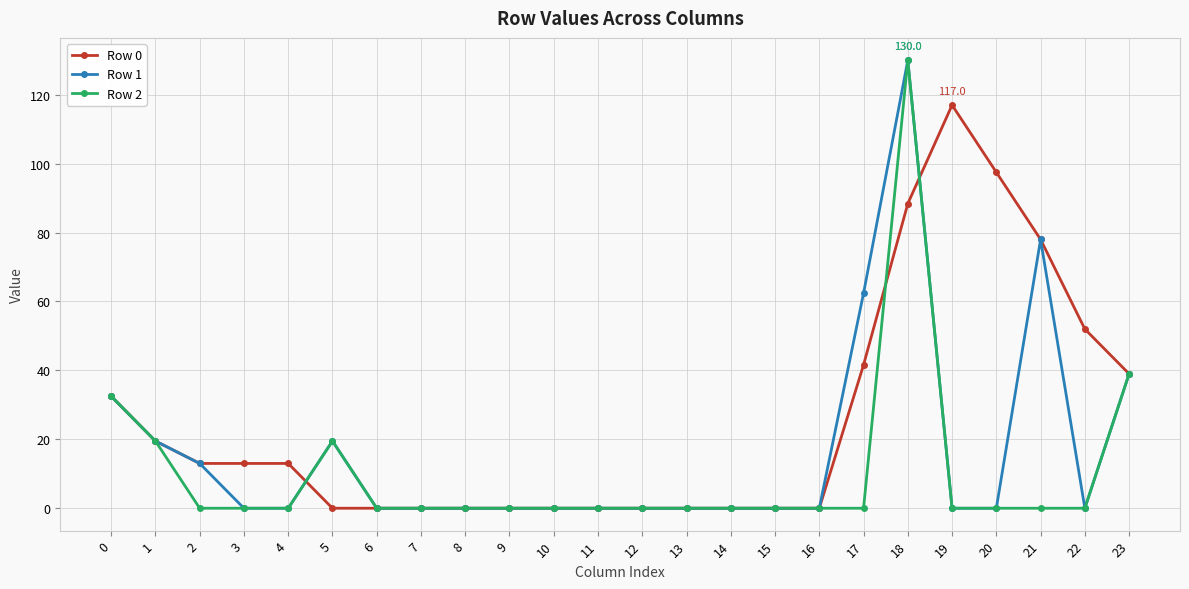

What is the spread (max minus min) of values at 21?

78.0